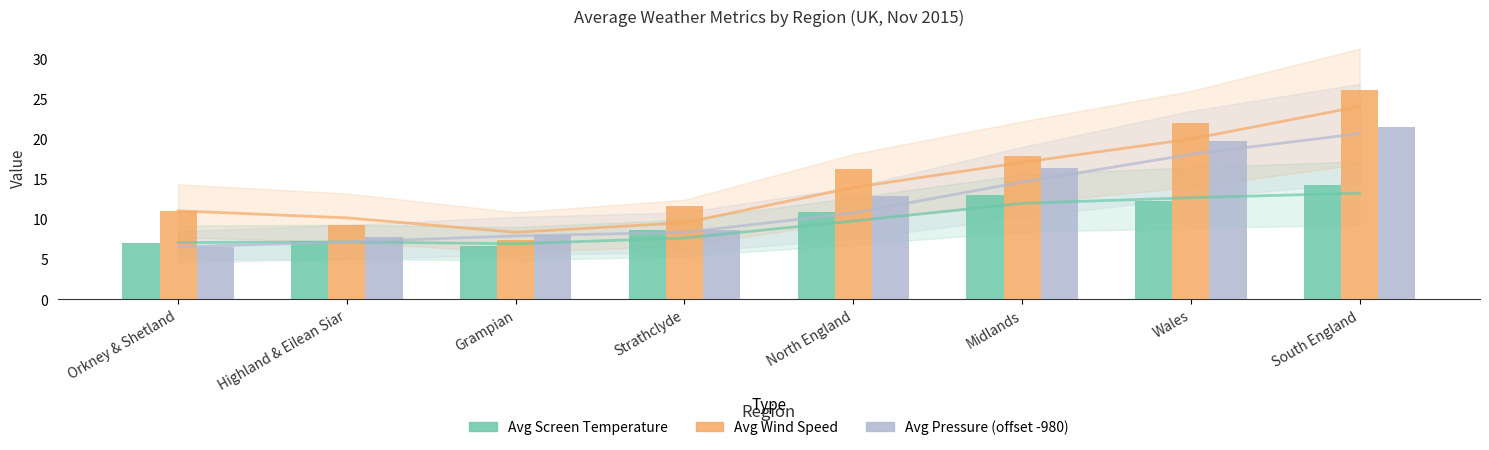

Reading left to right, extract all data points from this chart.

Avg Screen Temperature: Orkney & Shetland=7.0	Highland & Eilean Siar=7.2	Grampian=6.6	Strathclyde=8.6	North England=10.8	Midlands=13.0	Wales=12.2	South England=14.2
Avg Wind Speed: Orkney & Shetland=11.0	Highland & Eilean Siar=9.2	Grampian=7.4	Strathclyde=11.6	North England=16.2	Midlands=17.9	Wales=22.0	South England=26.0
Avg Pressure (offset -980): Orkney & Shetland=6.5	Highland & Eilean Siar=7.8	Grampian=8.0	Strathclyde=8.6	North England=12.8	Midlands=16.3	Wales=19.8	South England=21.5